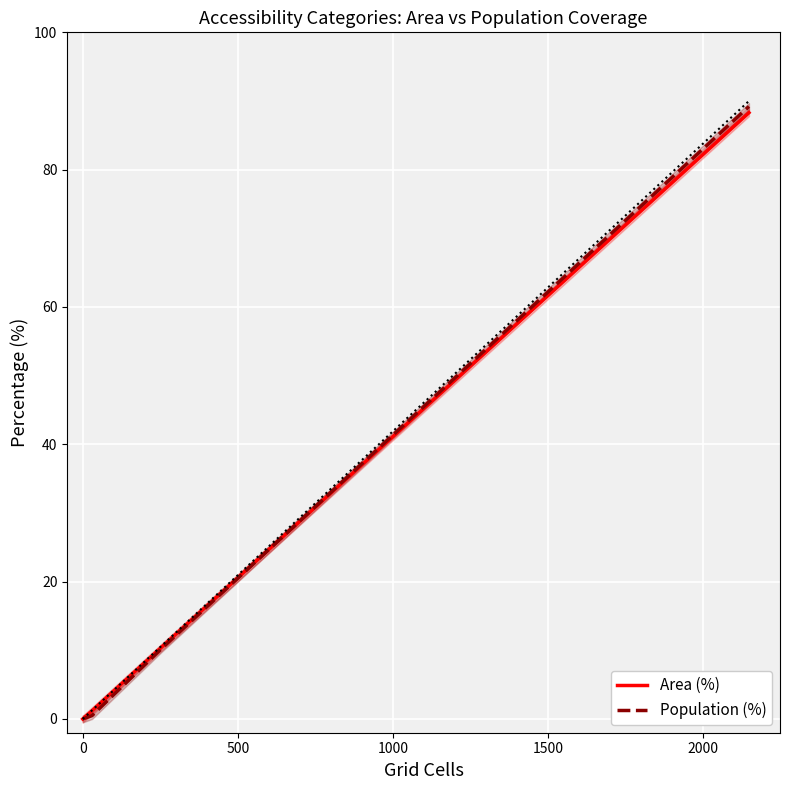

How many times do Population (%) and Area (%) cross each other?

1